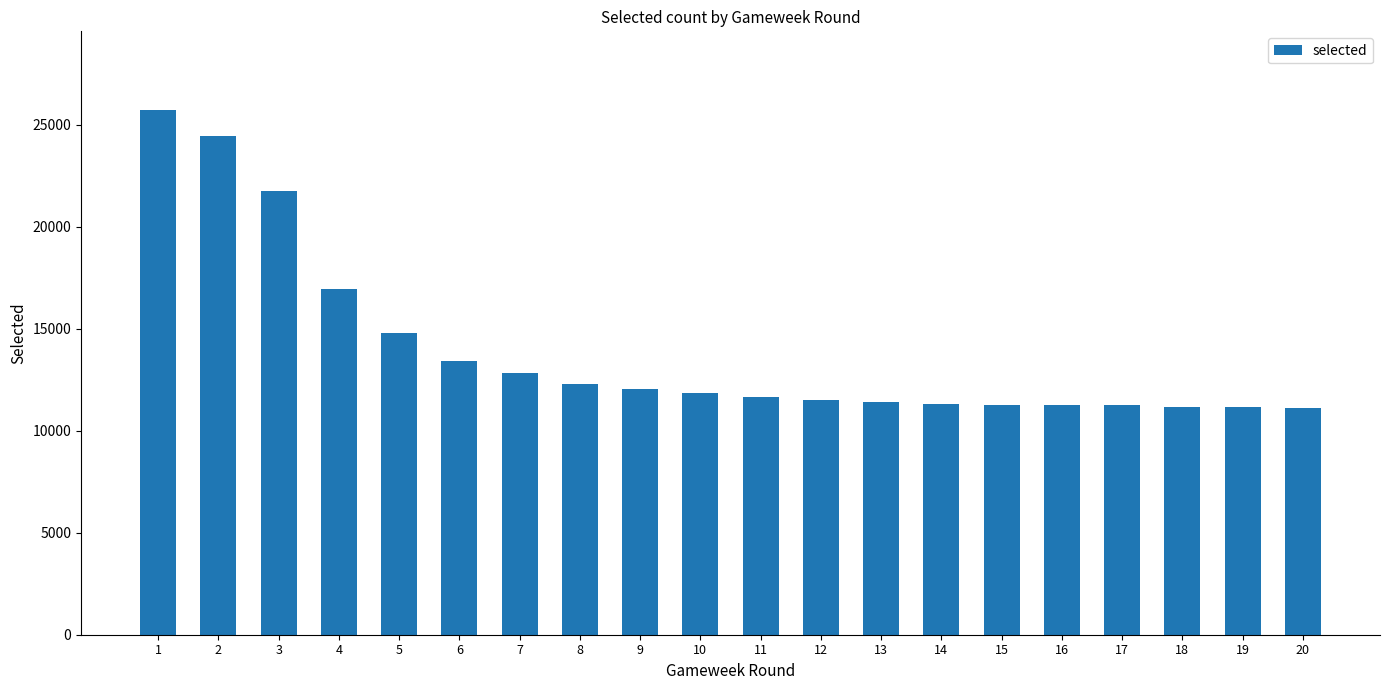

Are the bars horizontal?

No